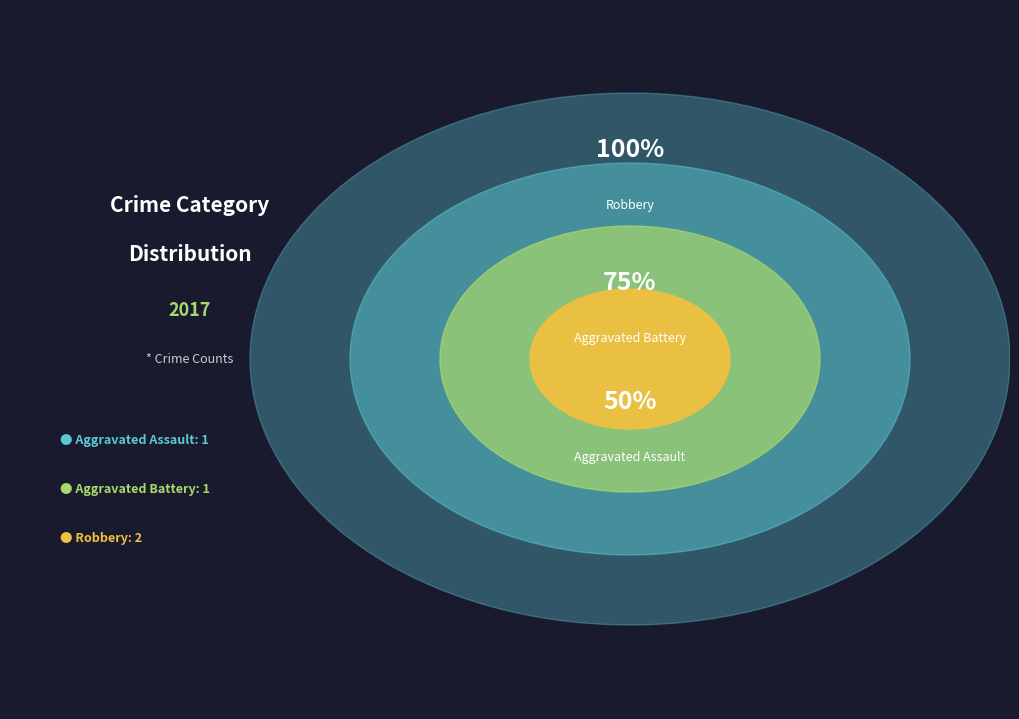

To the nearest percent, what is the combined percentage of Aggravated Assault and Robbery?

75%